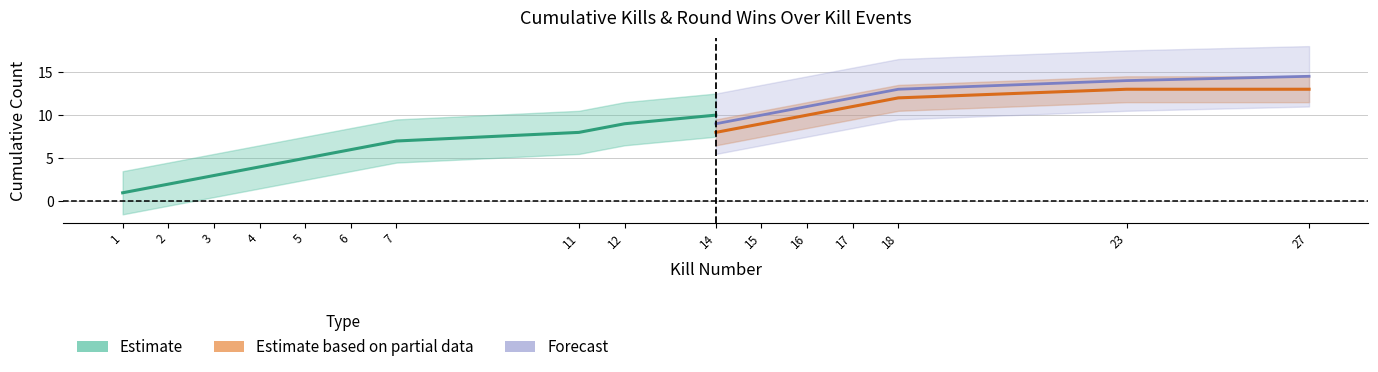

Which has a higher value, 7 or 27?

27